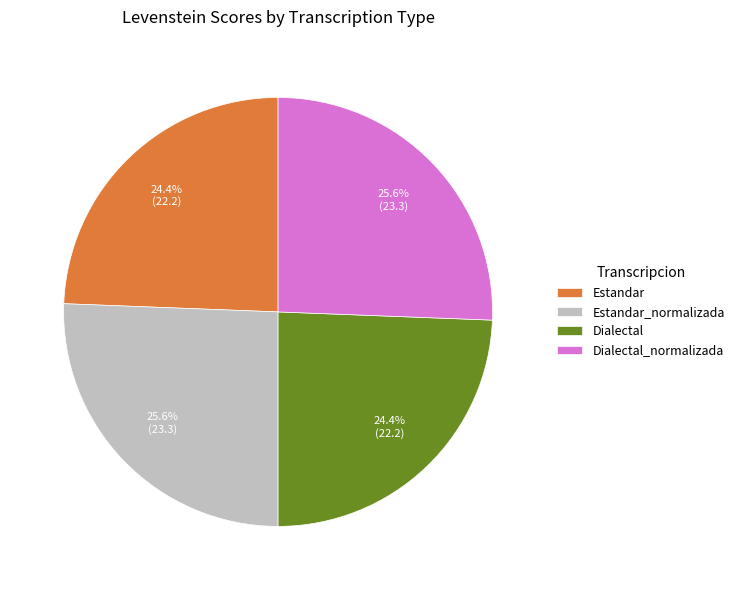

To the nearest percent, what is the combined percentage of Estandar_normalizada and Estandar?

50%